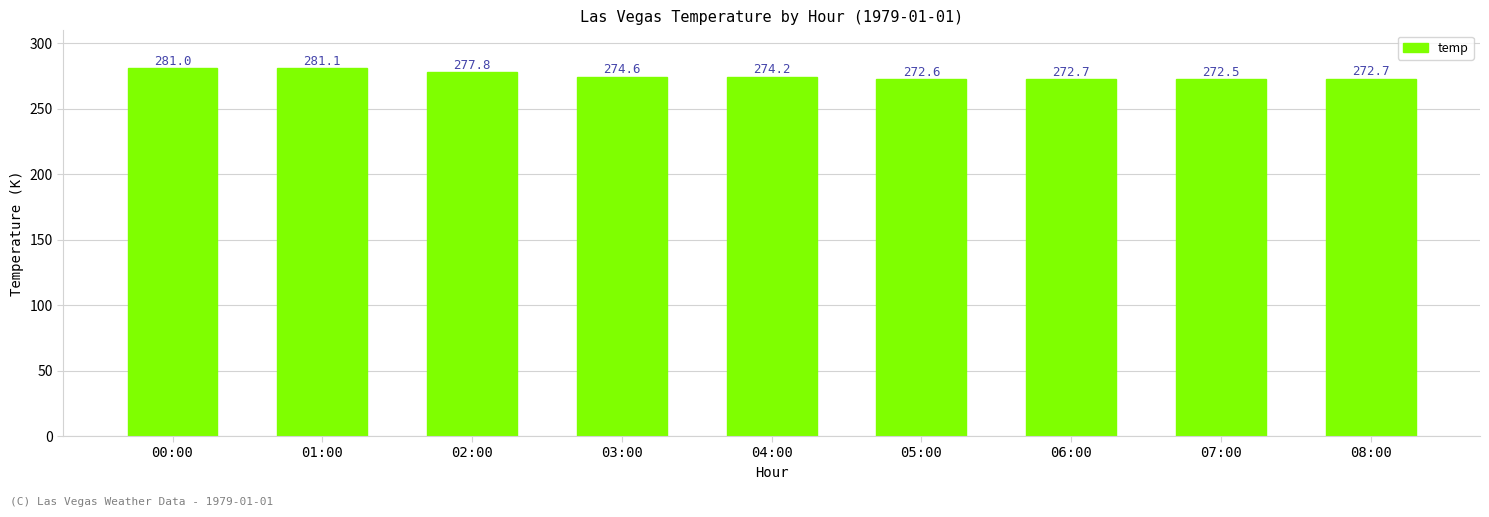

What is the label of the 9th bar from the left?

08:00